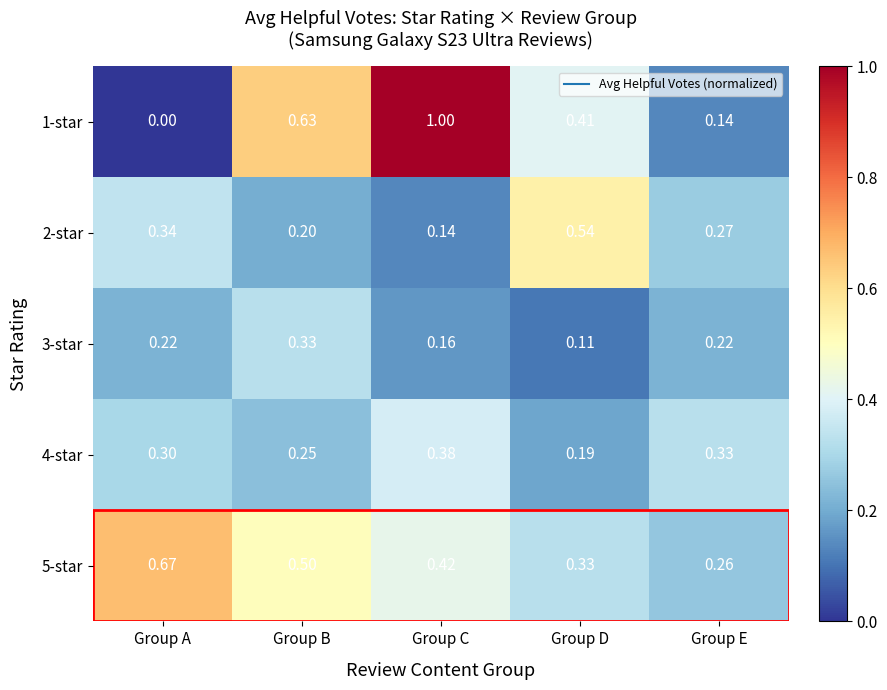

At which category is the sum across all series the highest?

Group C